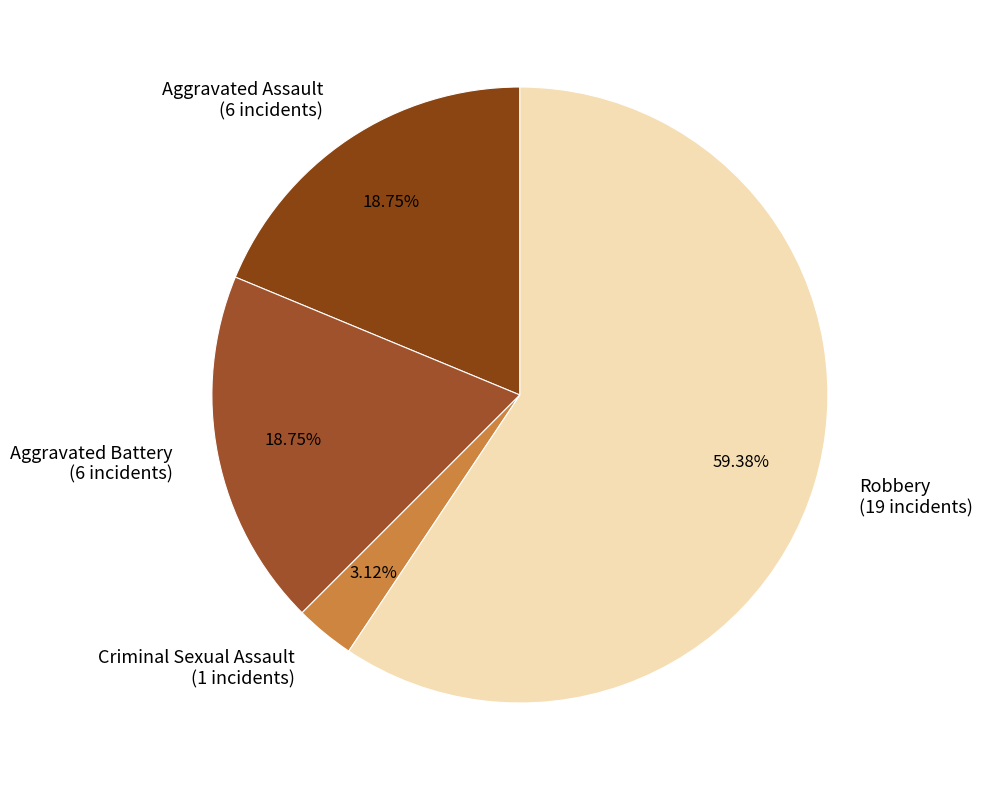

Is the sum of Aggravated Battery (6 incidents) and Aggravated Assault (6 incidents) greater than half?

No